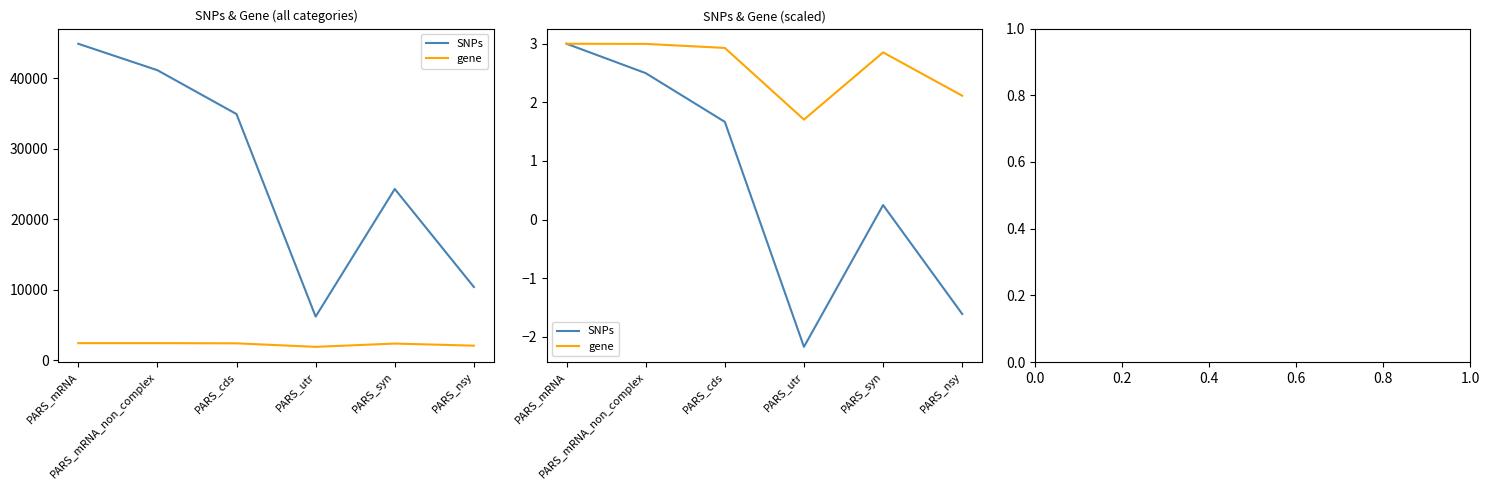

Is the value of SNPs at PARS_mRNA_non_complex greater than the value of gene at PARS_mRNA_non_complex?

No